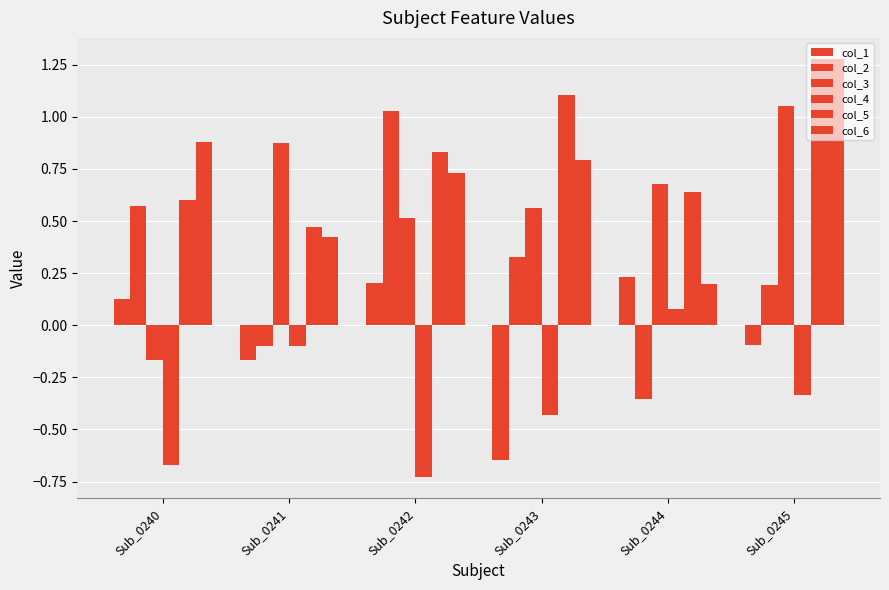

What is the sum of all col_1 values?

-0.3